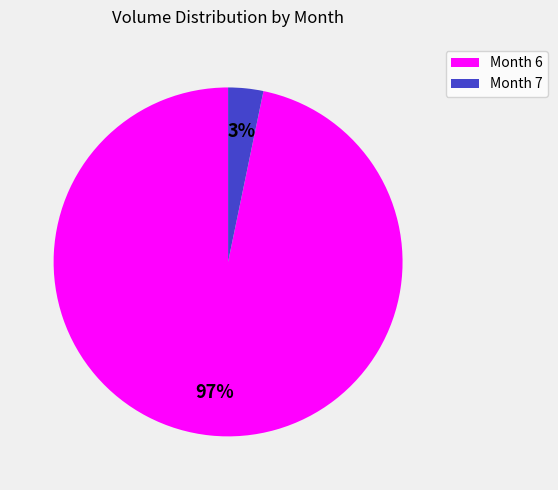

Does any single category account for the majority?

Yes